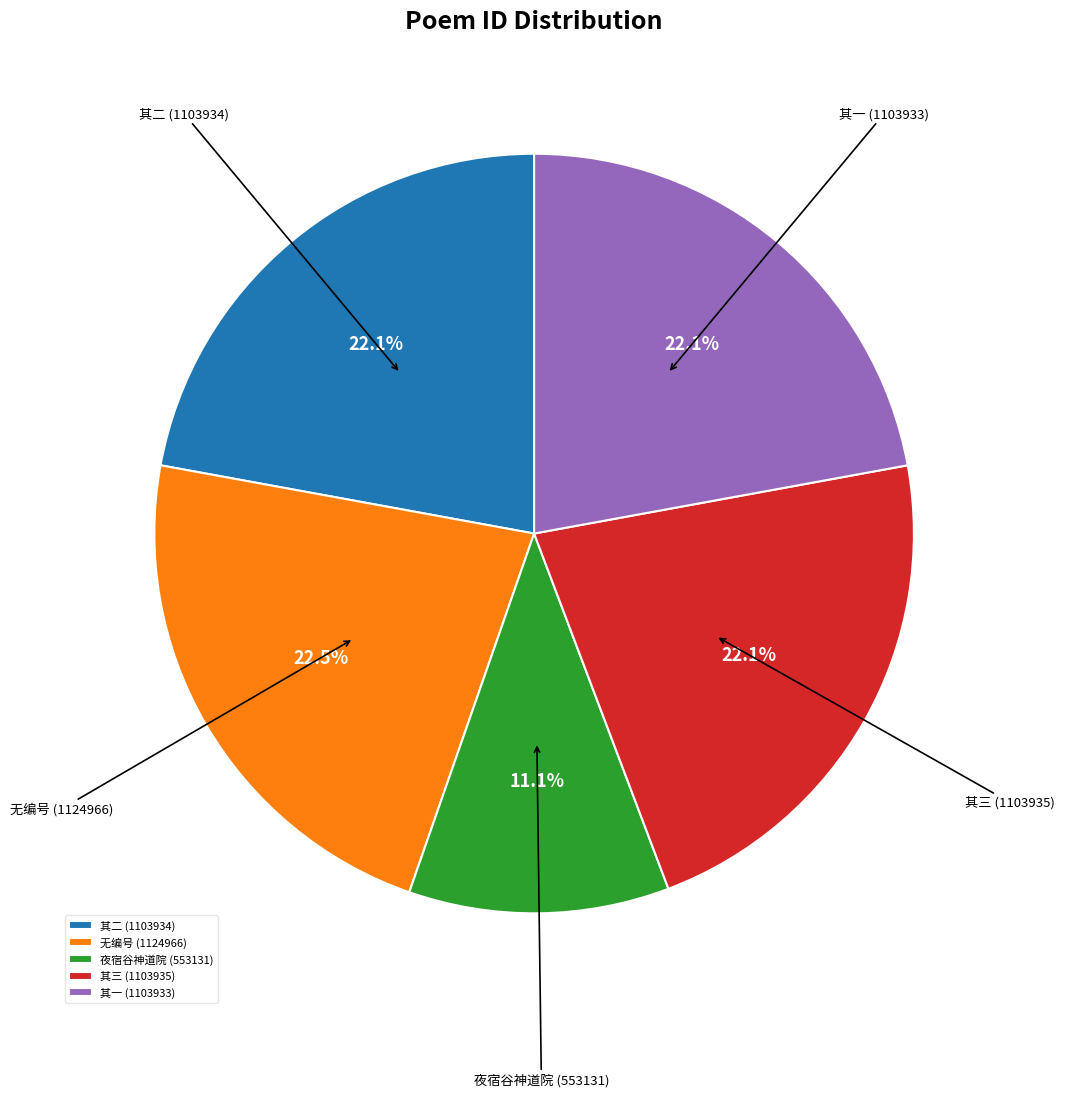

To the nearest percent, what is the difference between the largest and smallest slice percentages?

11%